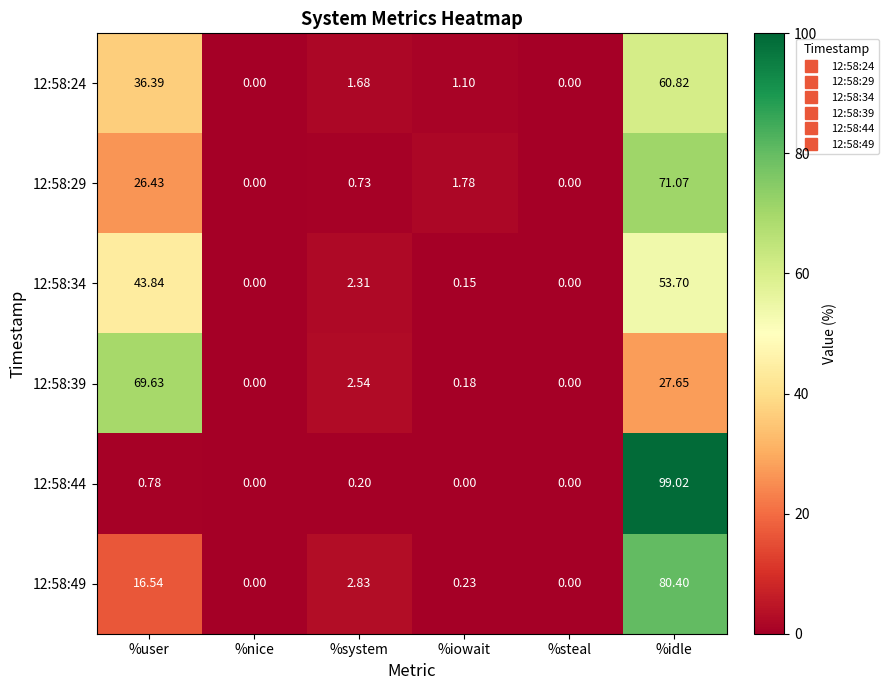

Which category has the highest value across all series?

%idle